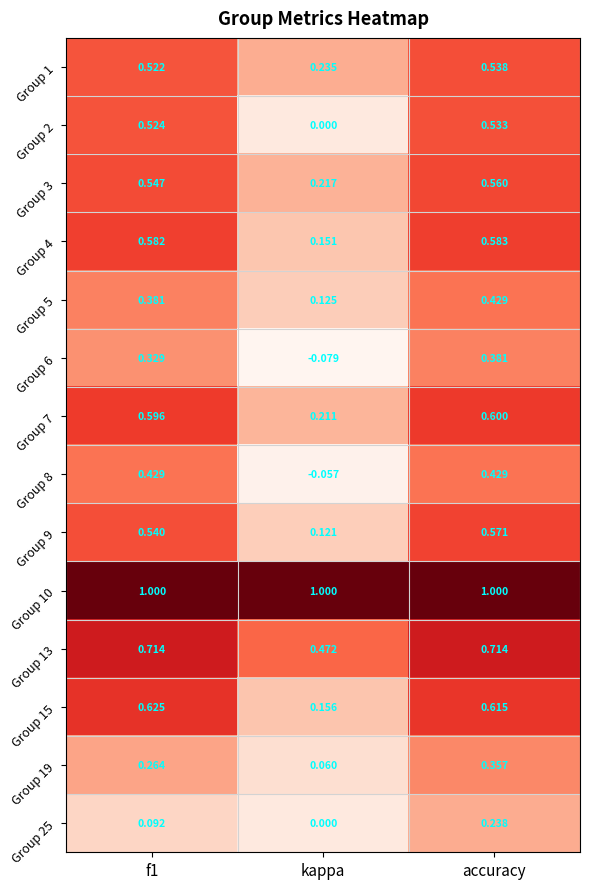

How many series are shown in this chart?

14